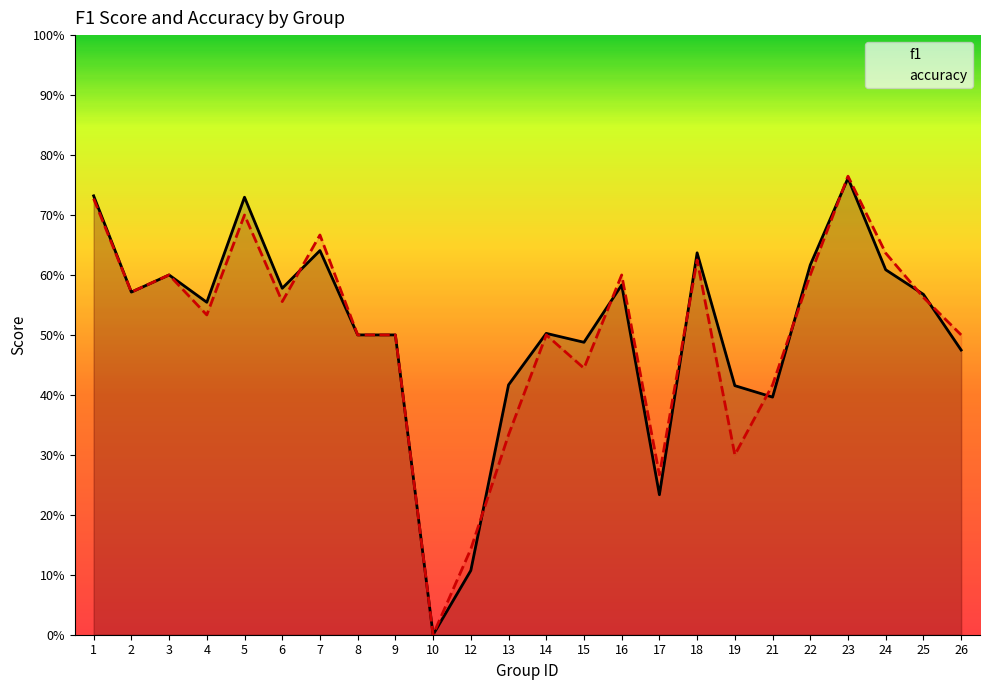

Which series has the widest spread of values?

accuracy